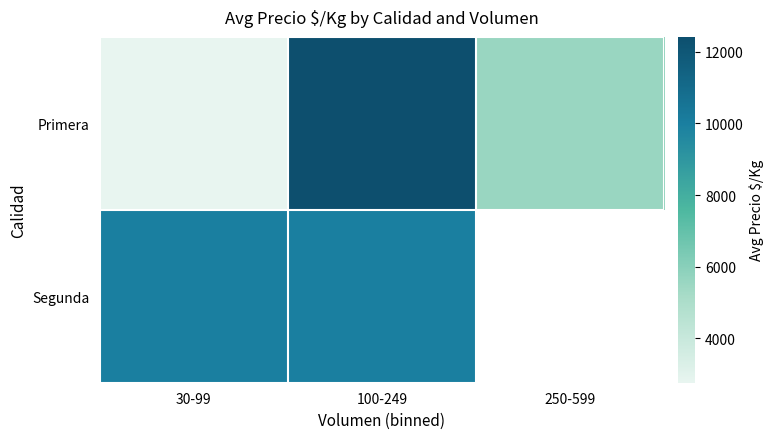

The Primera series shows 1261.7 at 30-99. True or false?

False